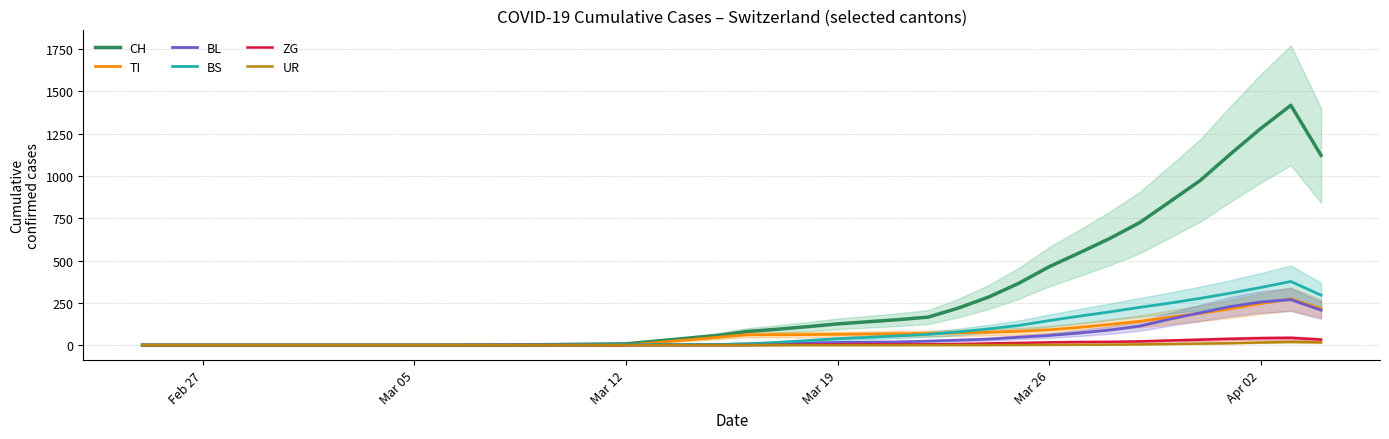

Count the number of data series in this chart.

6